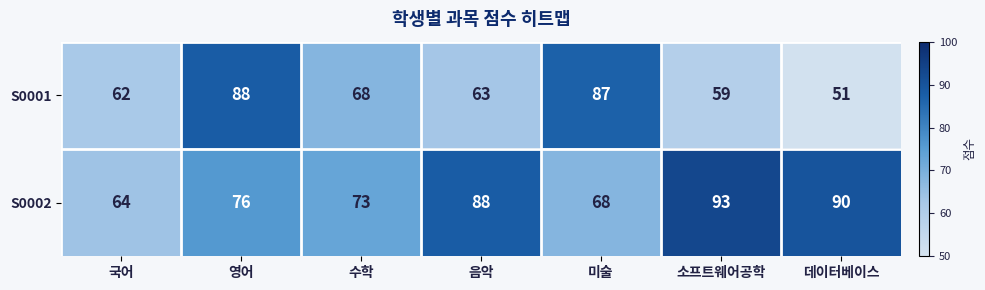

What value does the S0001 series have at 미술, to the nearest 5?

85